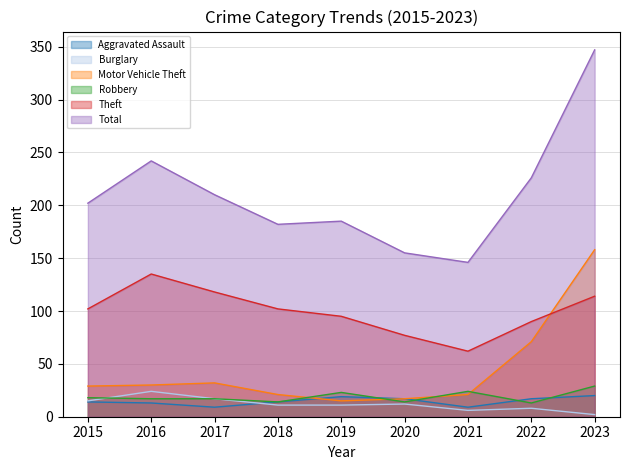

Rank the series at 2015 from highest to lowest value.

Total, Theft, Motor Vehicle Theft, Robbery, Burglary, Aggravated Assault